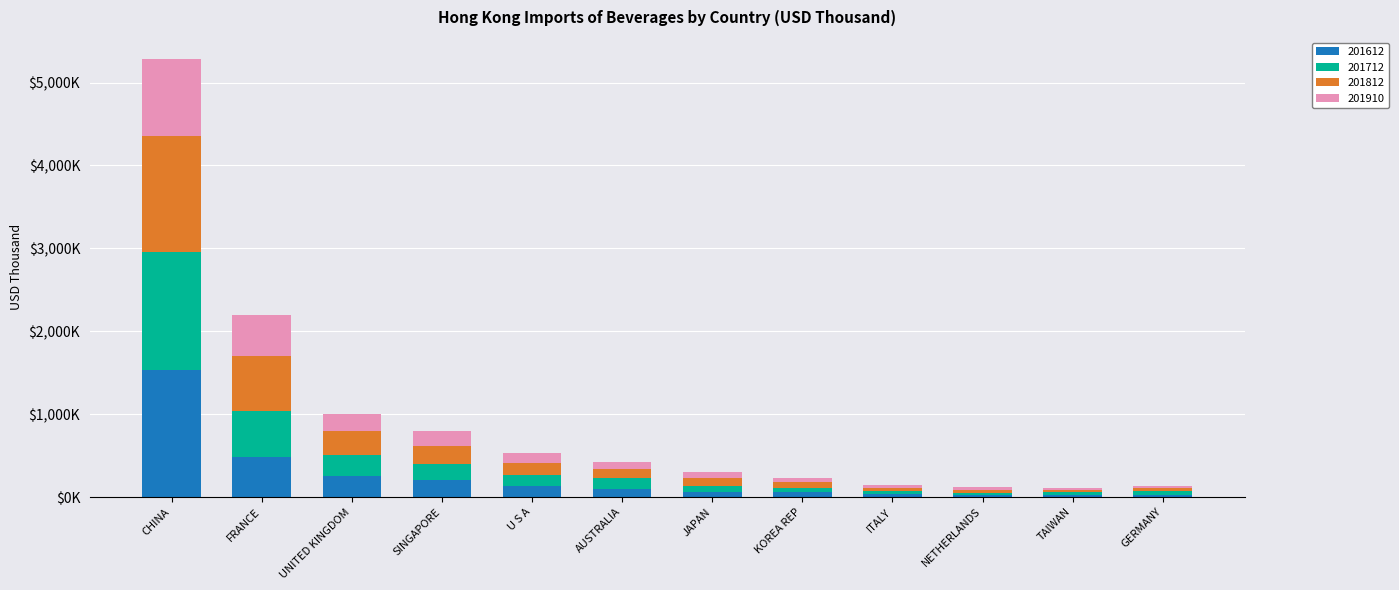

Where is 201910 nearest to the value 475220?

FRANCE